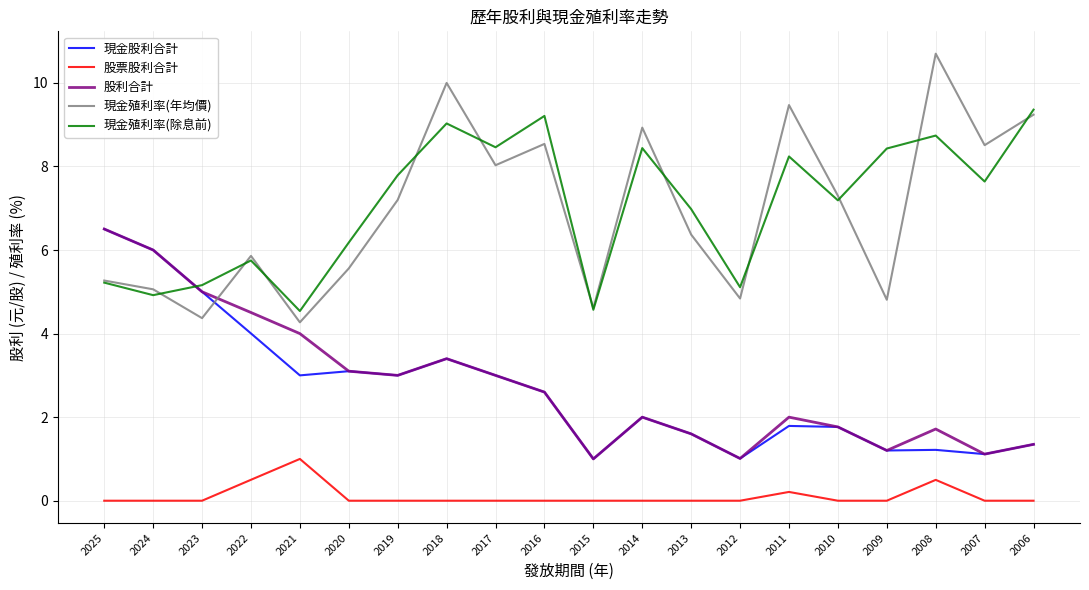

True or false: 現金殖利率(除息前) and 股票股利合計 cross at least once.

False